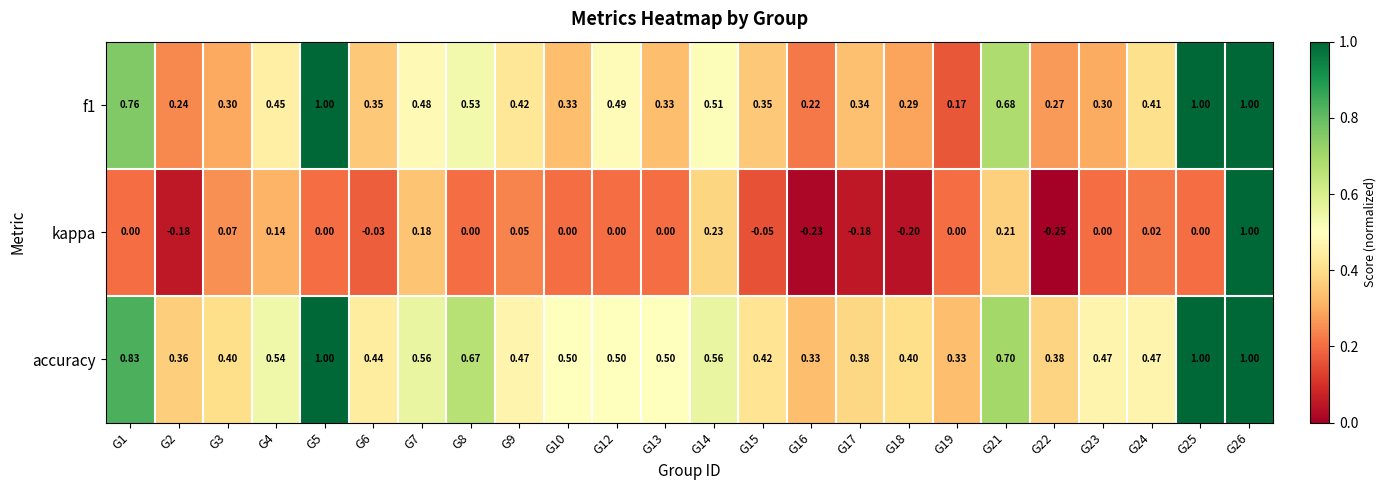

Which series has the largest range (max minus min)?

kappa